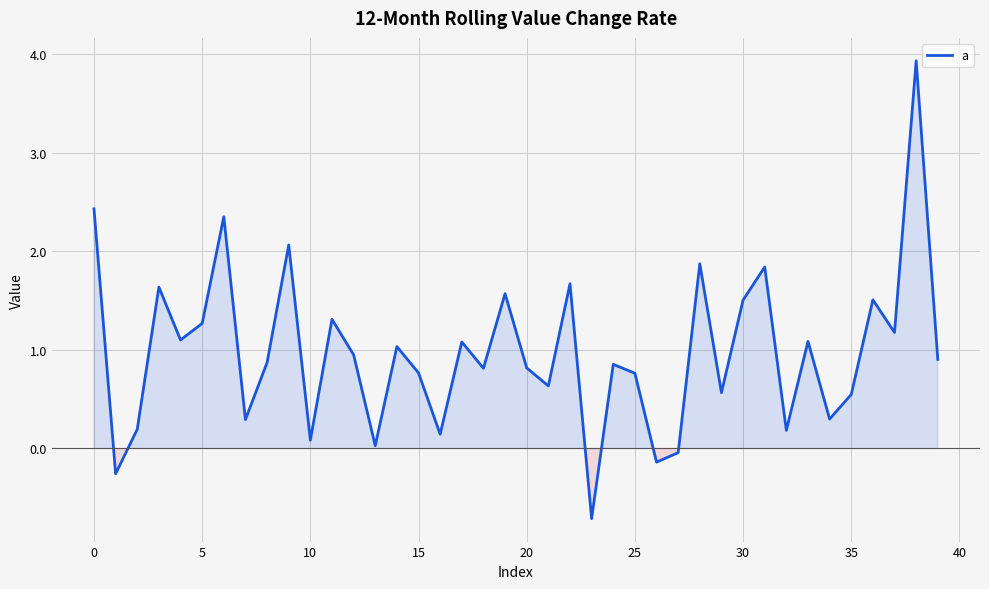

What is the minimum value shown in the chart?

-0.7